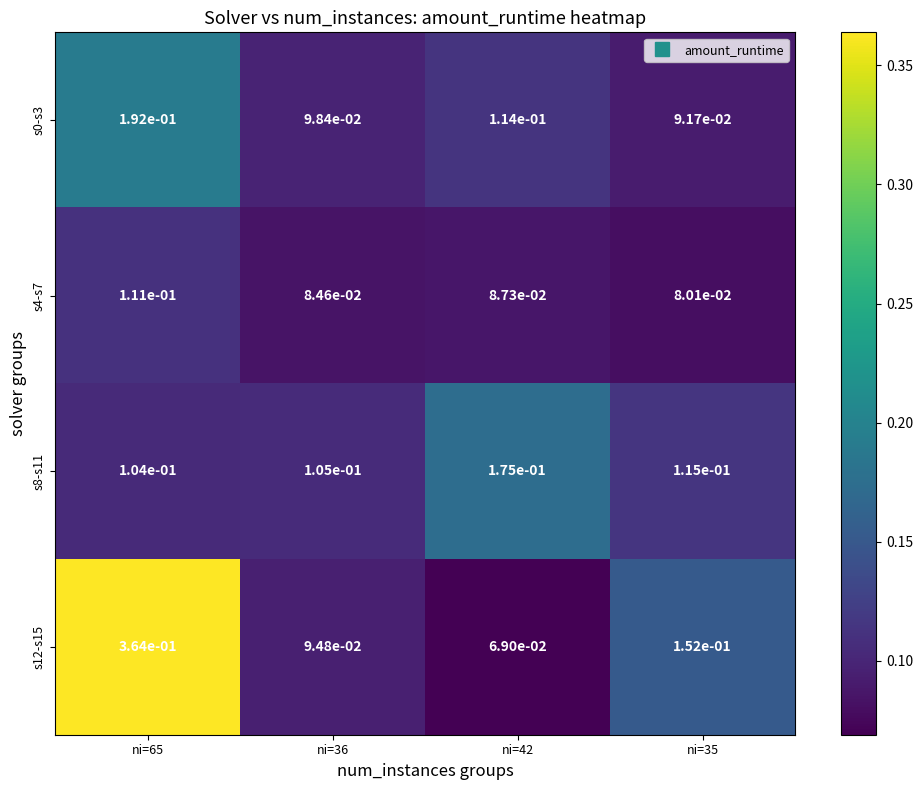

Which label corresponds to the largest value in the chart?

ni=65